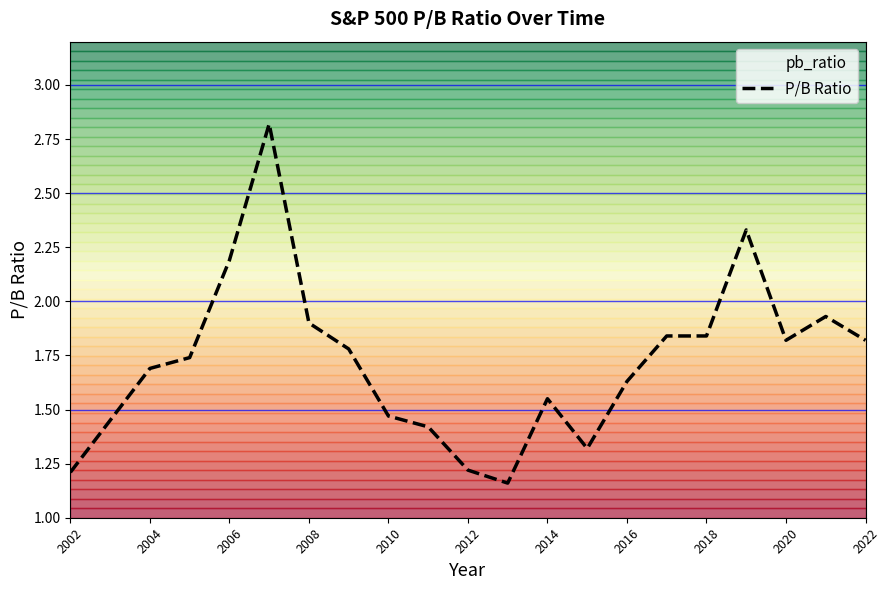

What is the greatest value displayed?

2.8